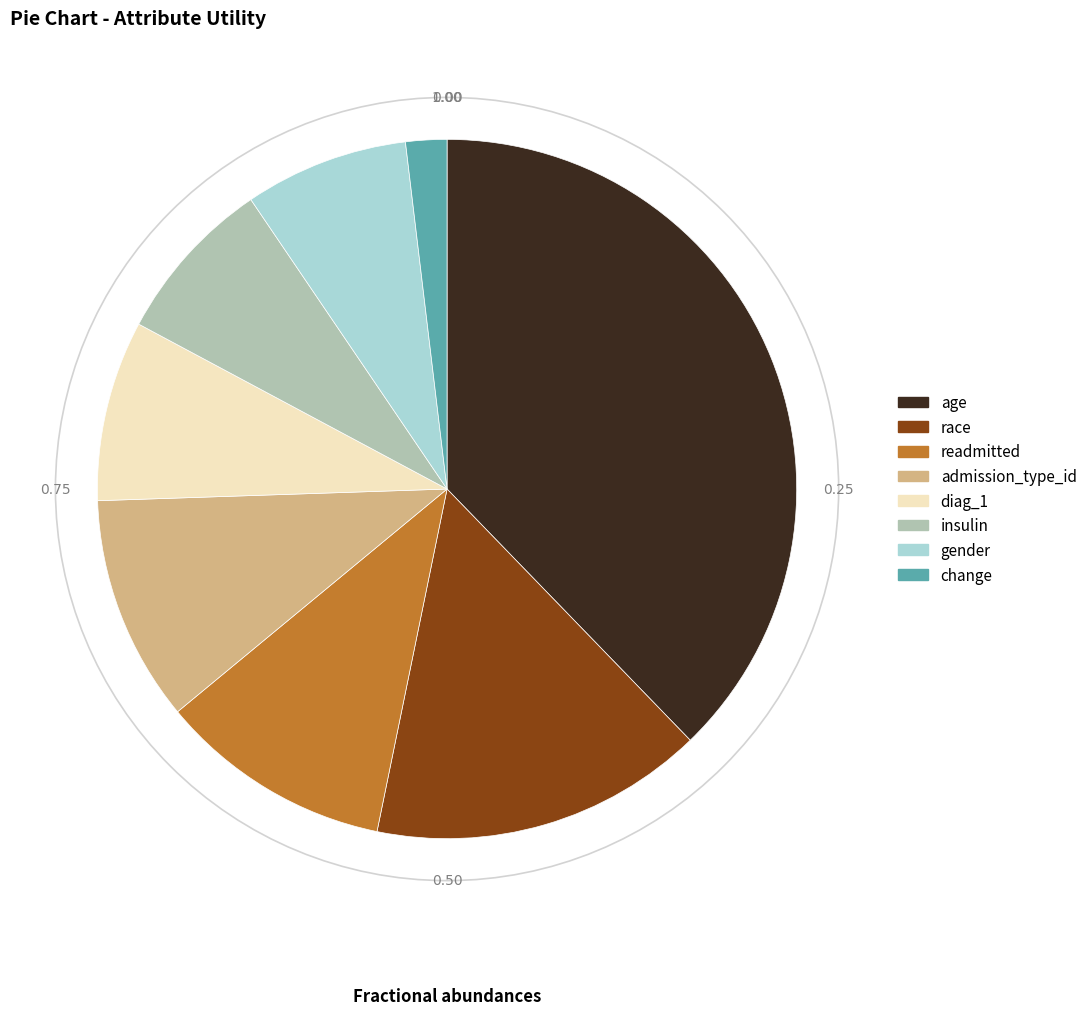

Which category has the biggest portion of the pie?

age